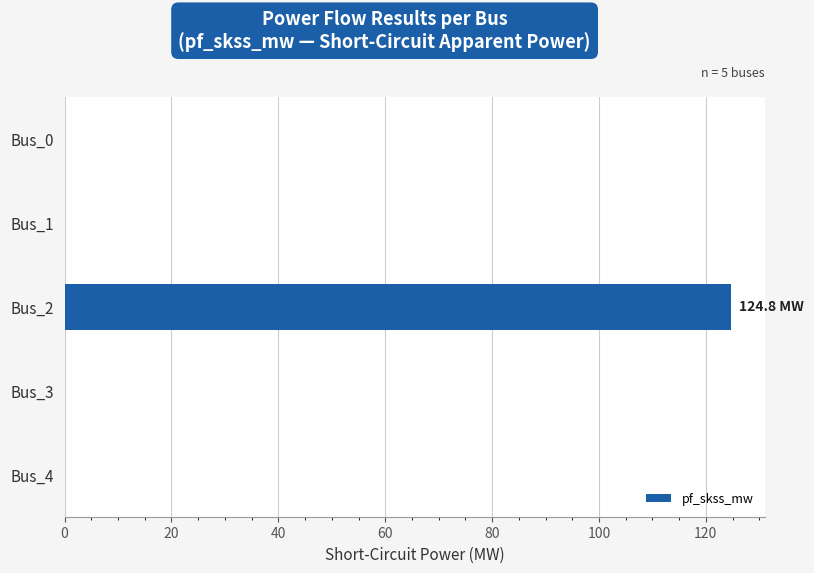

Reading bottom to top, list all the values displayed in this chart.

Bus_4=0.0	Bus_3=0.0	Bus_2=124.8	Bus_1=0.0	Bus_0=0.0